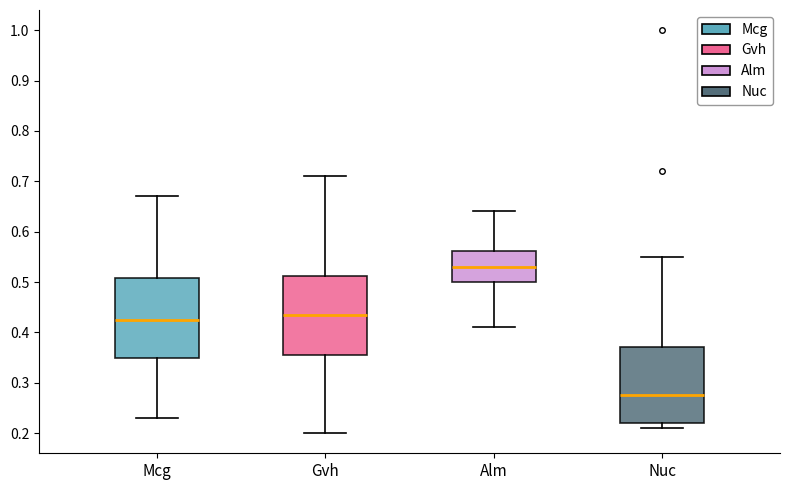

Reading left to right, read every box against the y-axis: the position of its median line, the range the box covers, and the ends of its whiskers. The values are not printed on the chart, so give them approximately, as read against the axis.

Mcg: median 0.43, box 0.35 to 0.51, whiskers 0.23 to 0.67
Gvh: median 0.44, box 0.36 to 0.51, whiskers 0.20 to 0.71
Alm: median 0.53, box 0.50 to 0.56, whiskers 0.41 to 0.64
Nuc: median 0.28, box 0.22 to 0.37, whiskers 0.21 to 0.55